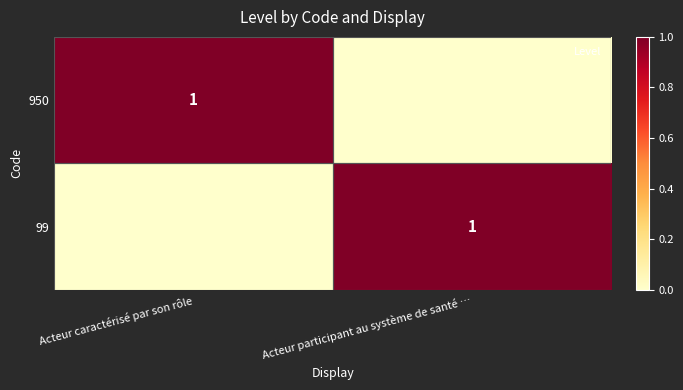

True or false: 950 has a value of 0 at Acteur participant au système de santé ….

True